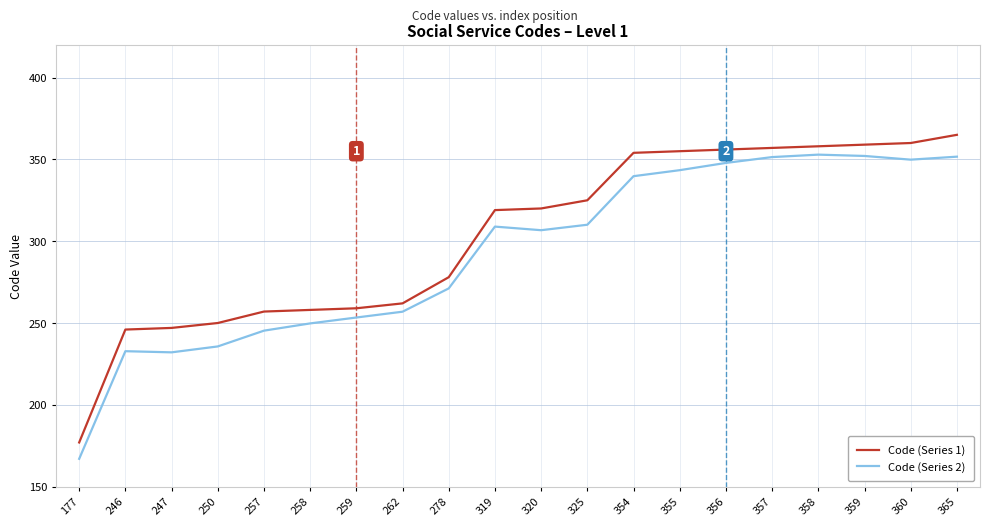

The value of Code (Series 1) at 320 is 320.0. True or false?

True